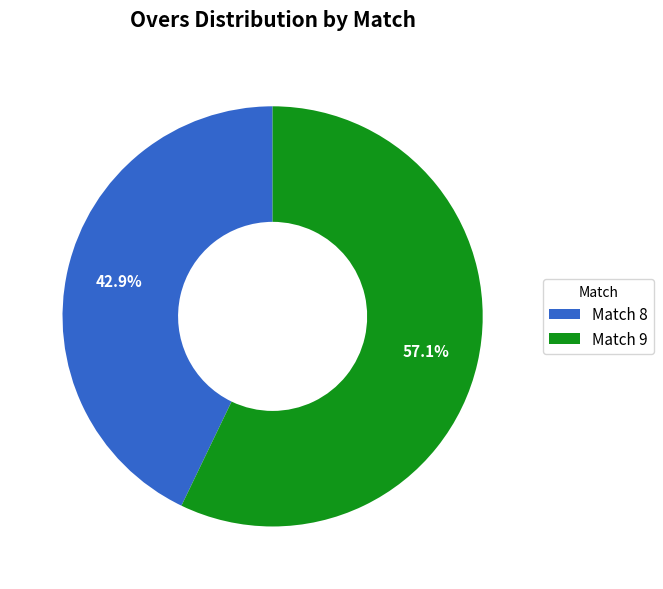

To the nearest percent, what is the average slice percentage?

50%